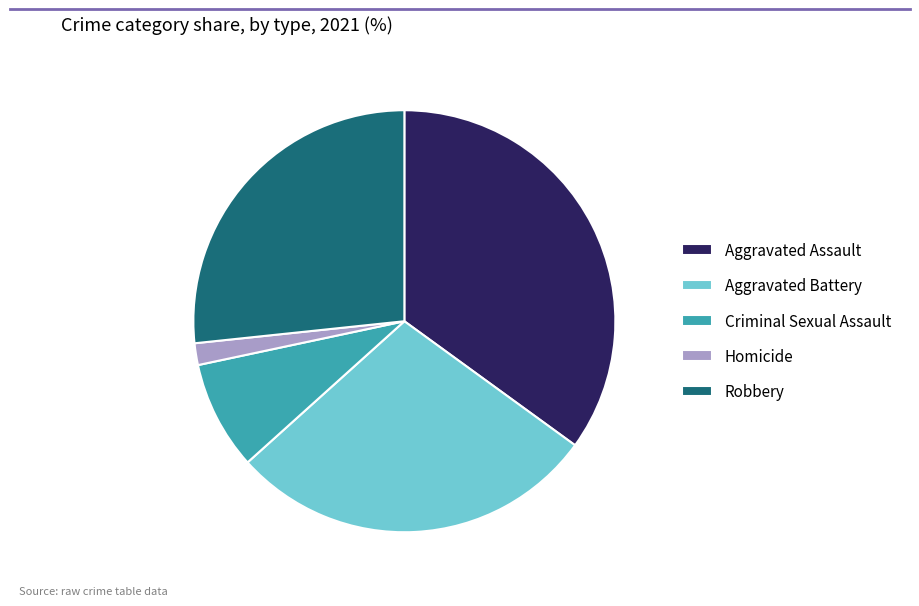

Is it true that Aggravated Battery is 17% of the pie?

False